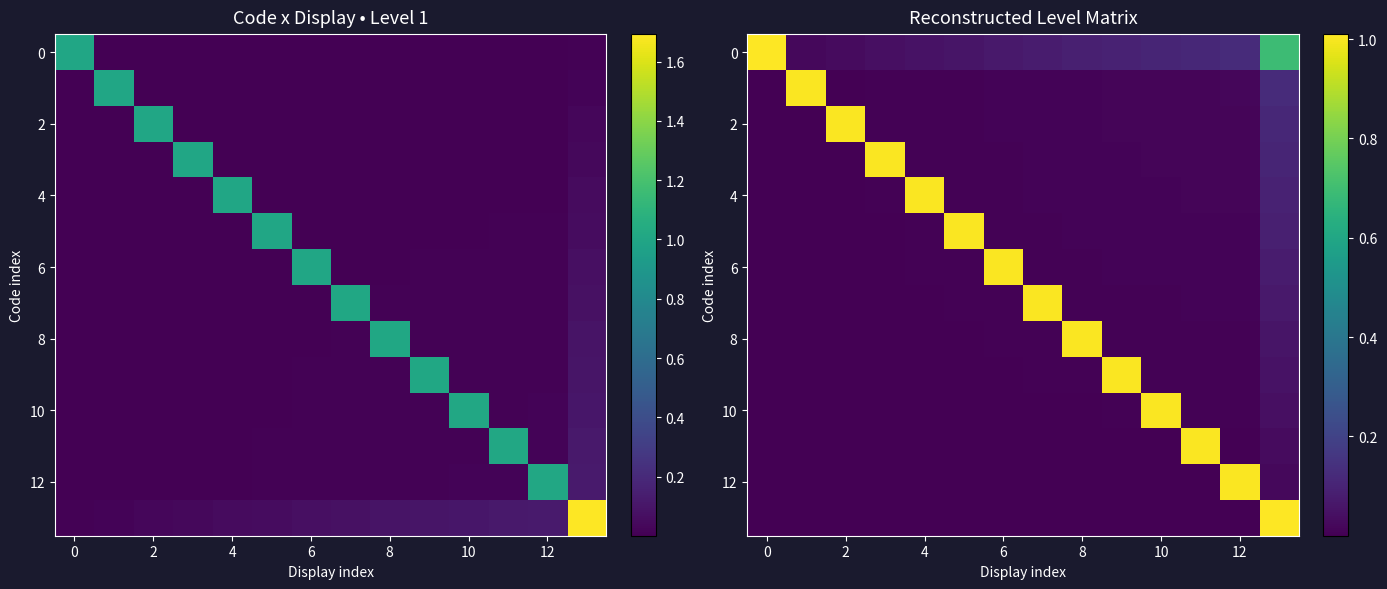

Count the number of categories in the chart.

14